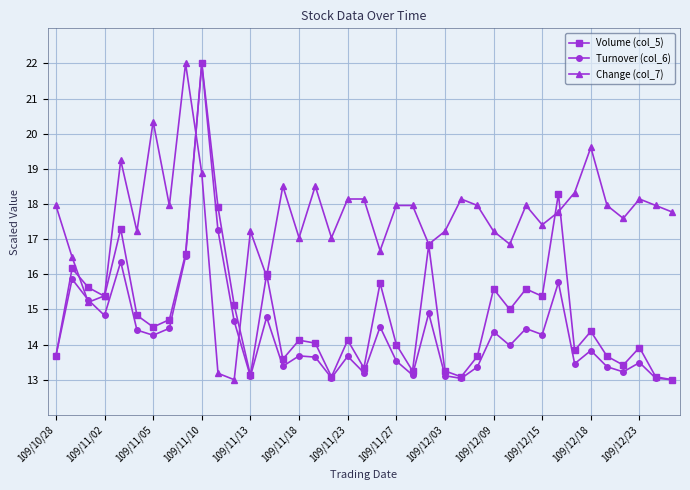

What is the average value of the Change (col_7) series?

17.6